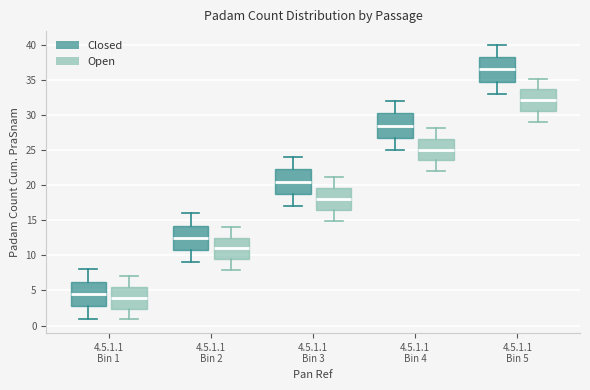

Reading left to right, read every box against the y-axis: the position of its median line, the range the box covers, and the ends of its whiskers. The values are not printed on the chart, so give them approximately, as read against the axis.

4.5.1.1 Bin 1 (Closed): median 4.5, box 3.0 to 6.5, whiskers 1.0 to 8.0
4.5.1.1 Bin 1 (Open): median 4.0, box 2.5 to 5.5, whiskers 1.0 to 7.0
4.5.1.1 Bin 2 (Closed): median 12.5, box 11.0 to 14.5, whiskers 9.0 to 16.0
4.5.1.1 Bin 2 (Open): median 11.0, box 9.5 to 12.5, whiskers 8.0 to 14.0
4.5.1.1 Bin 3 (Closed): median 20.5, box 19.0 to 22.5, whiskers 17.0 to 24.0
4.5.1.1 Bin 3 (Open): median 18.0, box 16.5 to 19.5, whiskers 15.0 to 21.0
4.5.1.1 Bin 4 (Closed): median 28.5, box 27.0 to 30.5, whiskers 25.0 to 32.0
4.5.1.1 Bin 4 (Open): median 25.0, box 23.5 to 26.5, whiskers 22.0 to 28.0
4.5.1.1 Bin 5 (Closed): median 36.5, box 35.0 to 38.5, whiskers 33.0 to 40.0
4.5.1.1 Bin 5 (Open): median 32.0, box 30.5 to 33.5, whiskers 29.0 to 35.0